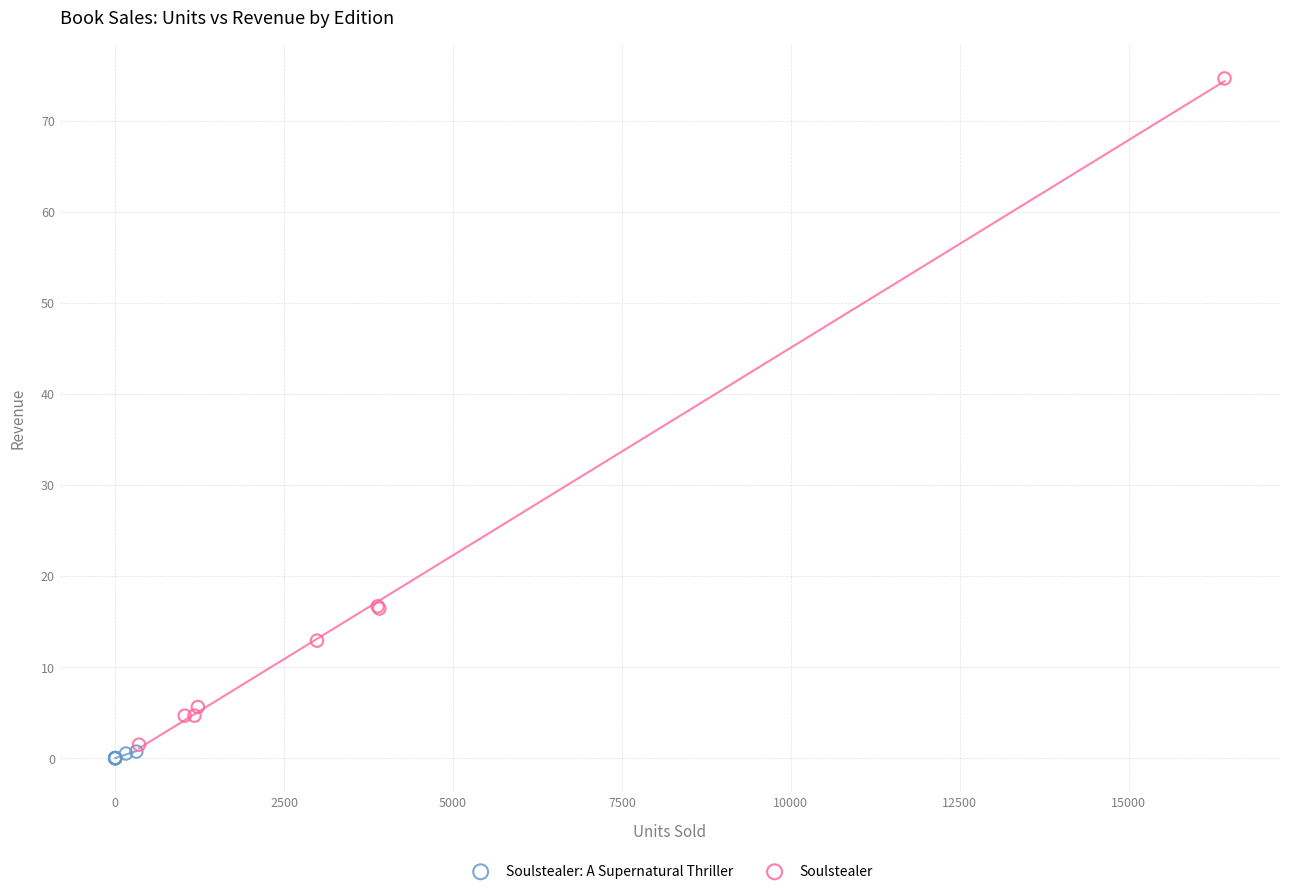

Which series has the largest Y range (max minus min)?

Soulstealer